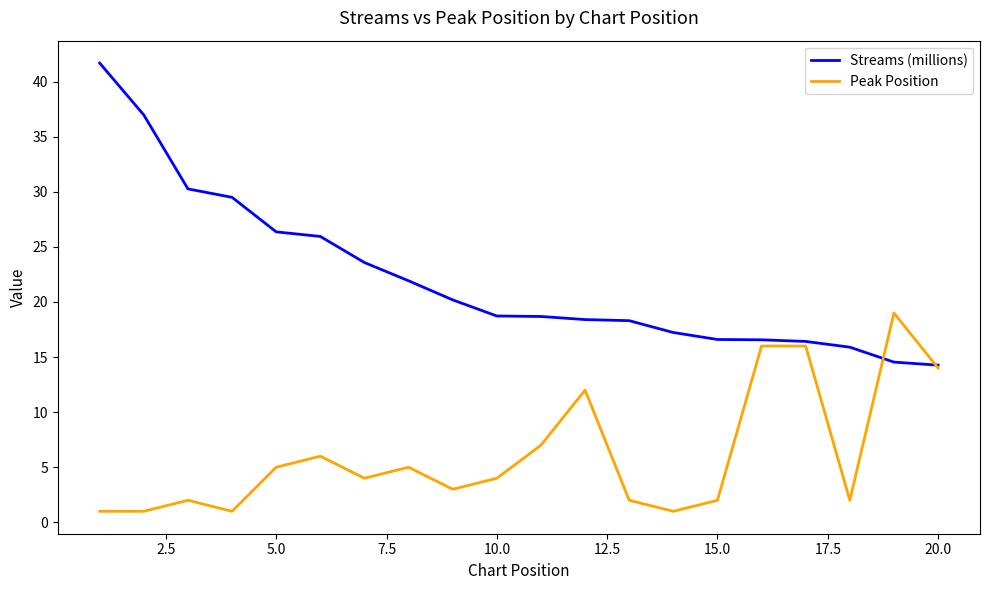

Which series has the largest total across all categories?

Streams (millions)